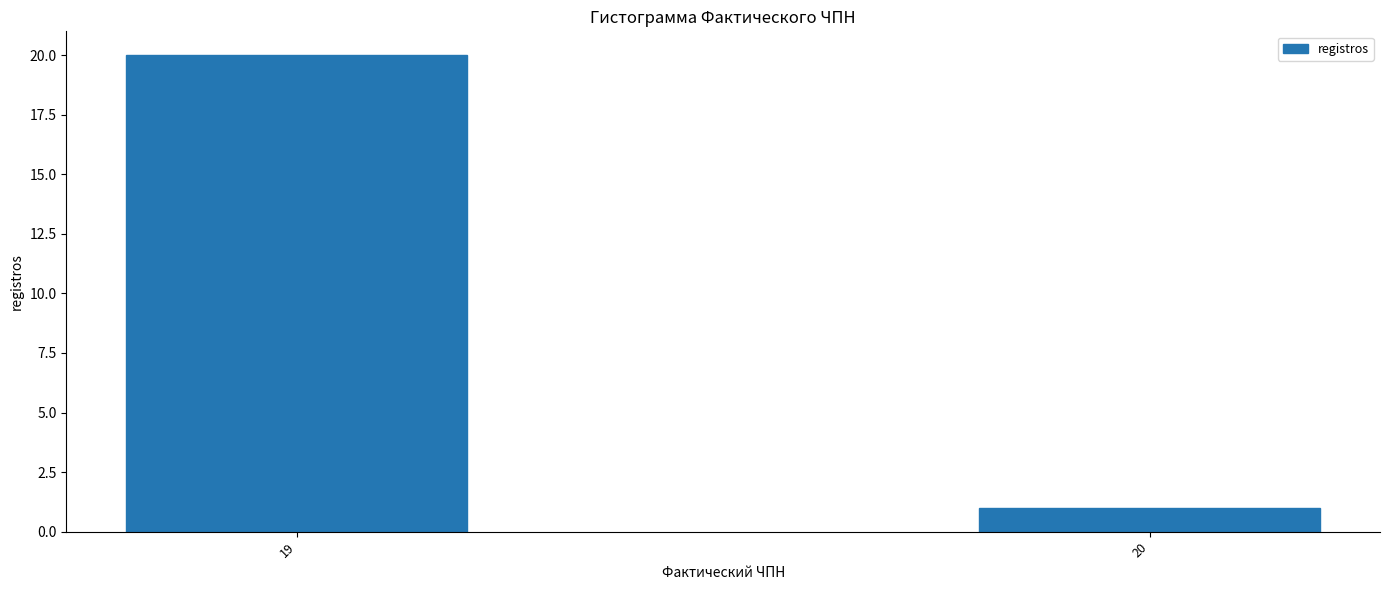

Reading left to right, transcribe all the data shown in this chart.

20	1